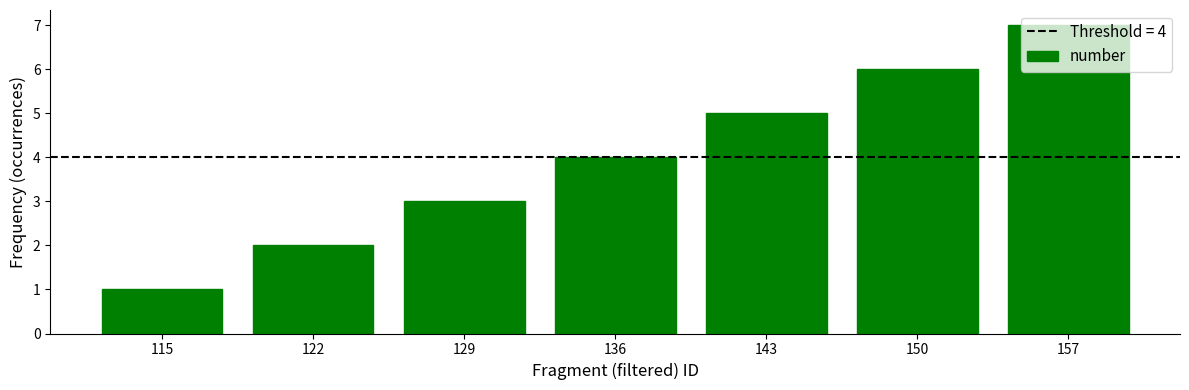

Between 136 and 143, which is larger?

143